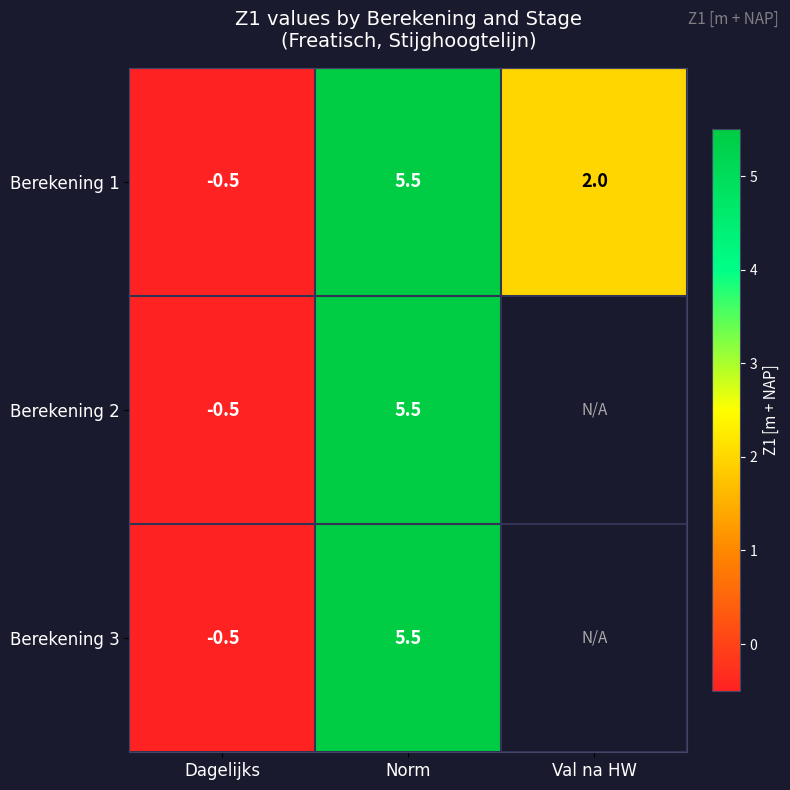

Which has a higher value, Dagelijks or Norm?

Norm